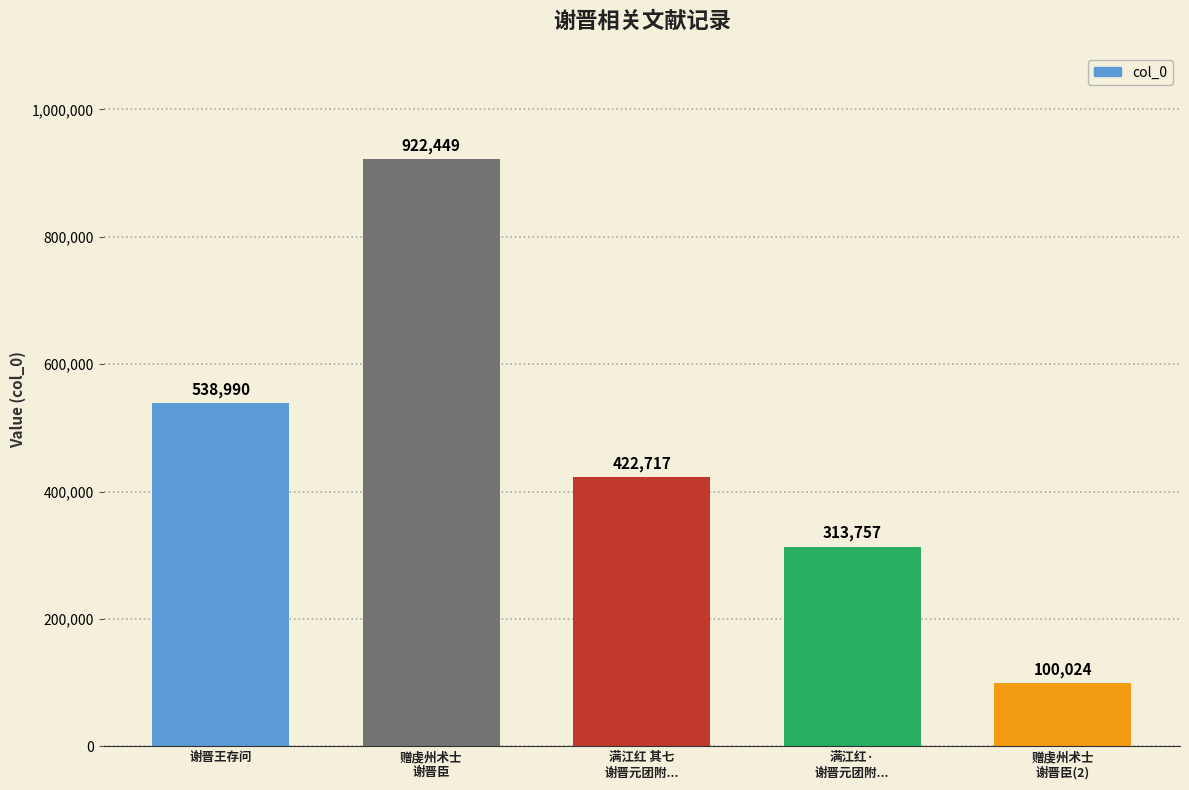

What is the label of the 5th bar from the right?

谢晋王存问